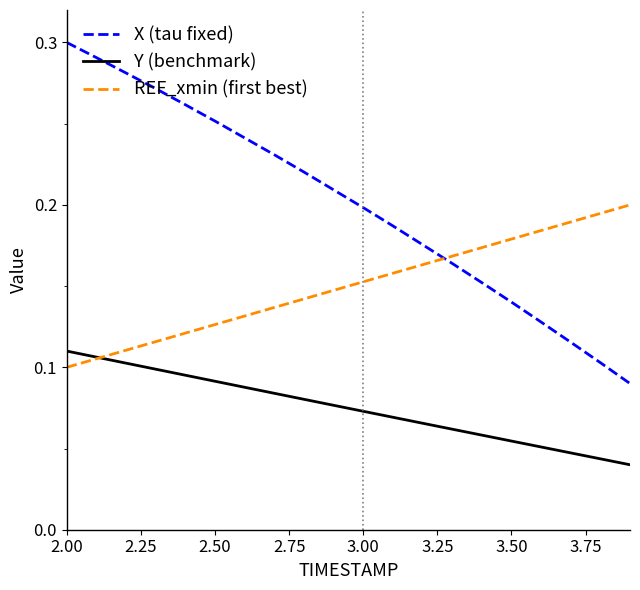

True or false: X (tau fixed) and Y (benchmark) cross at least once.

False